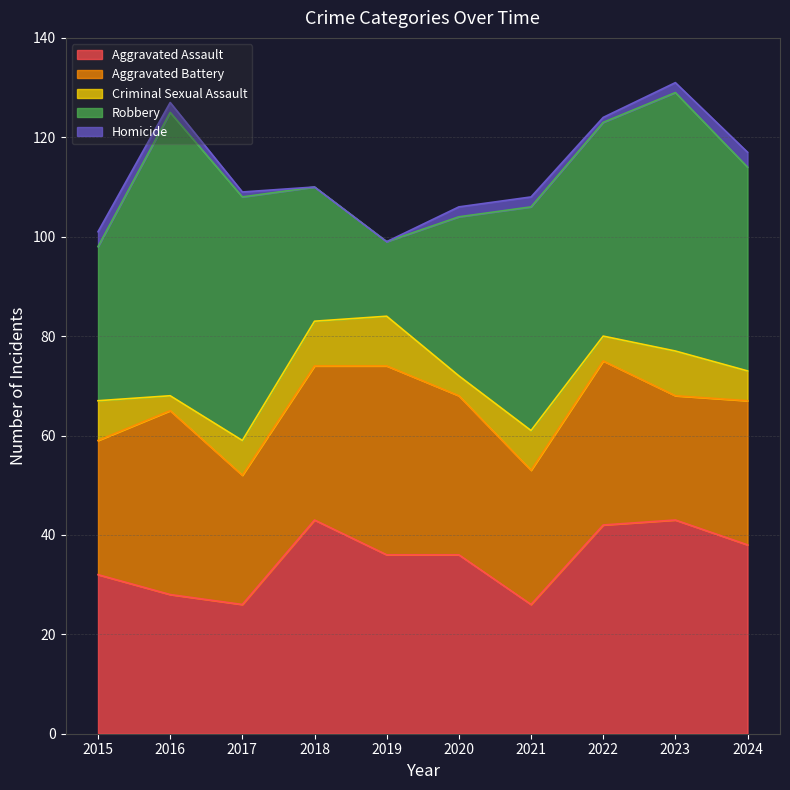

Which has a higher value, 2020 or 2019?

2020